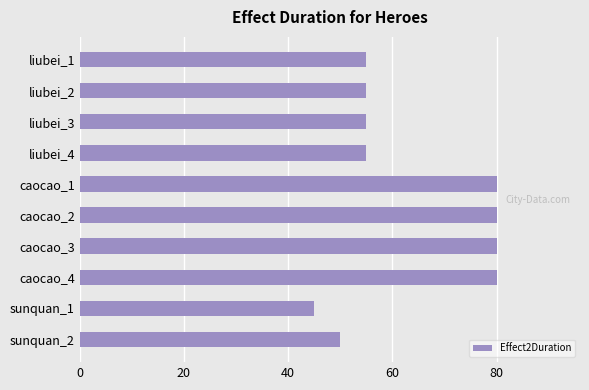

What is the approximate value at caocao_4, to the nearest 10?

80